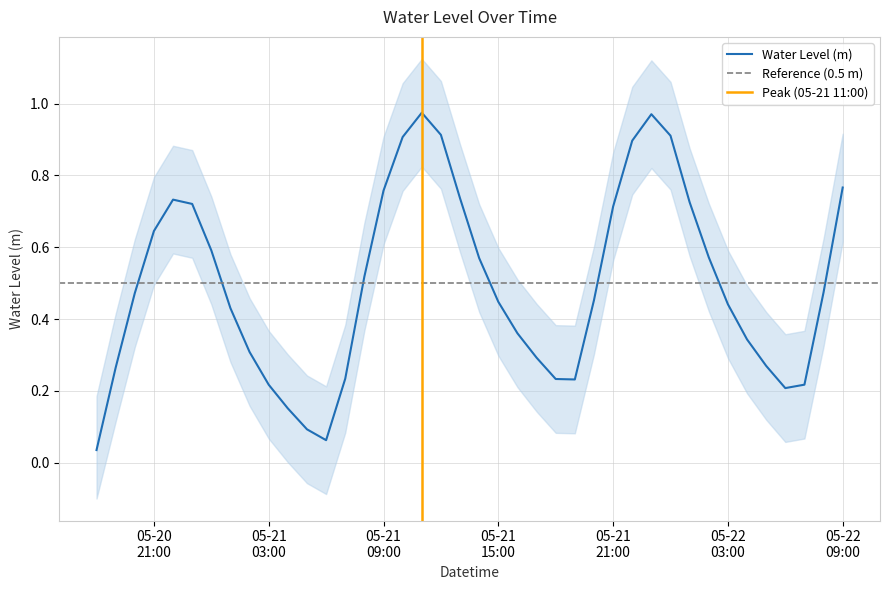

Count the number of data series in this chart.

1